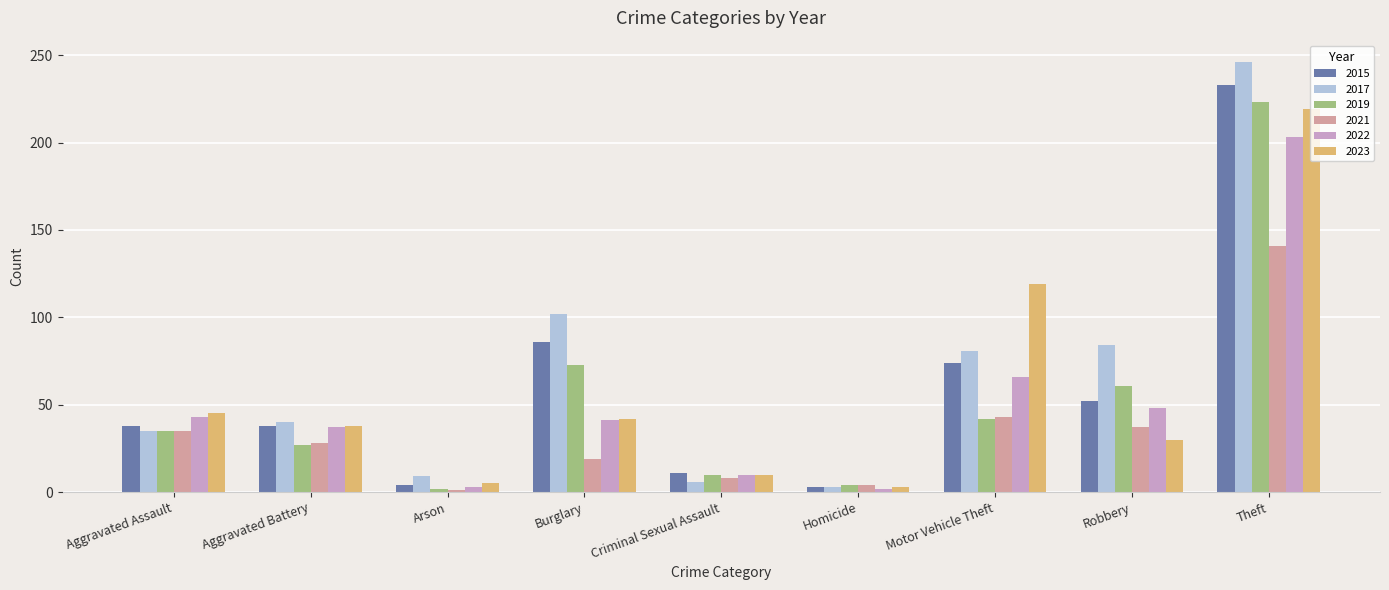

Which series has the largest total across all categories?

2017